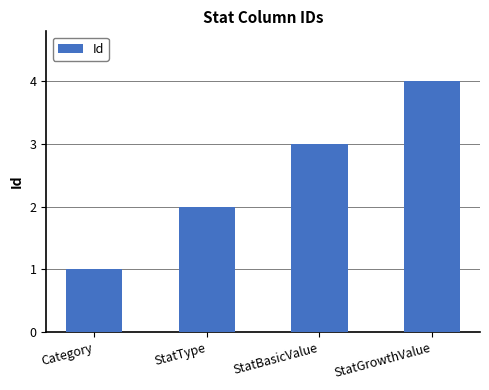

What is the difference between the values at StatBasicValue and StatGrowthValue?

1